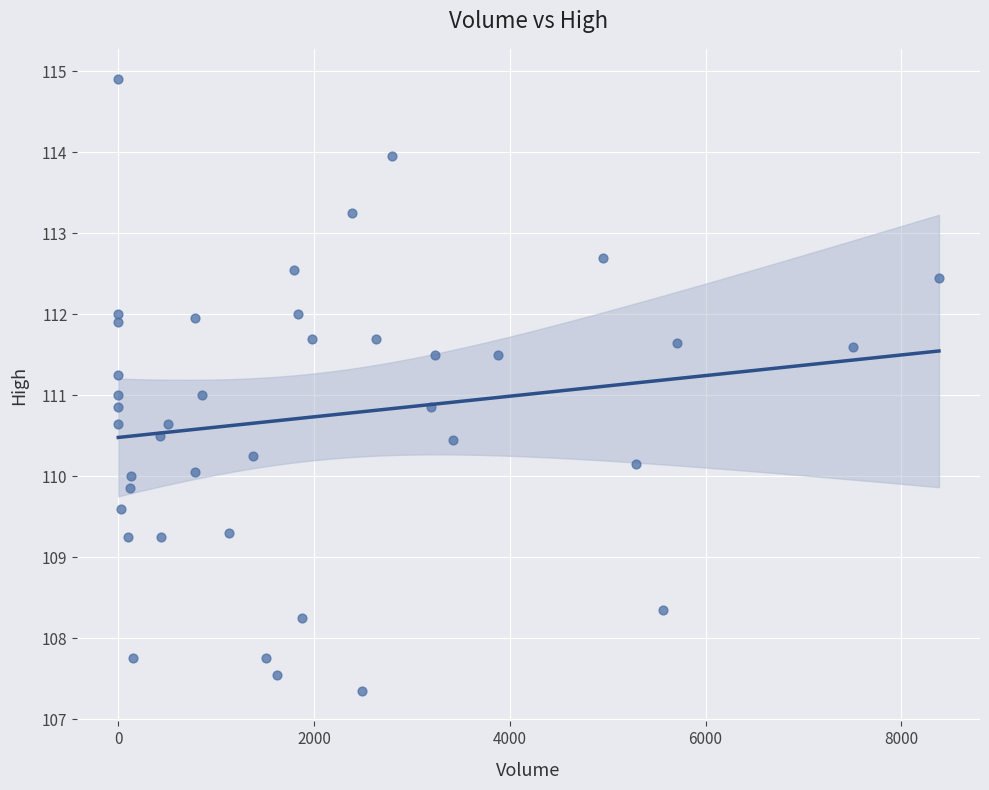

What is the range of X values (max minus min)?

8385.0